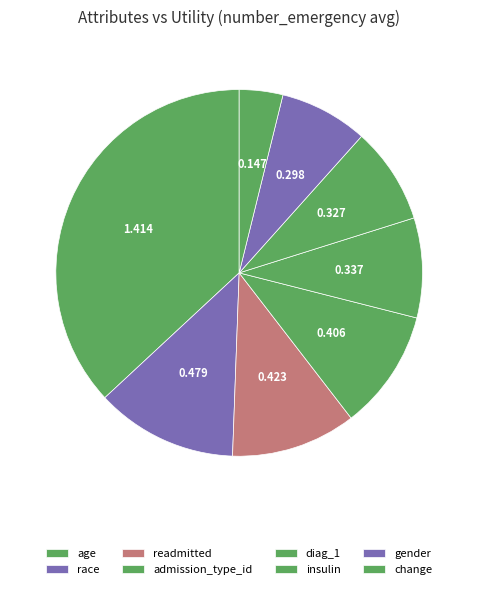

Is the sum of race and change greater than half?

No